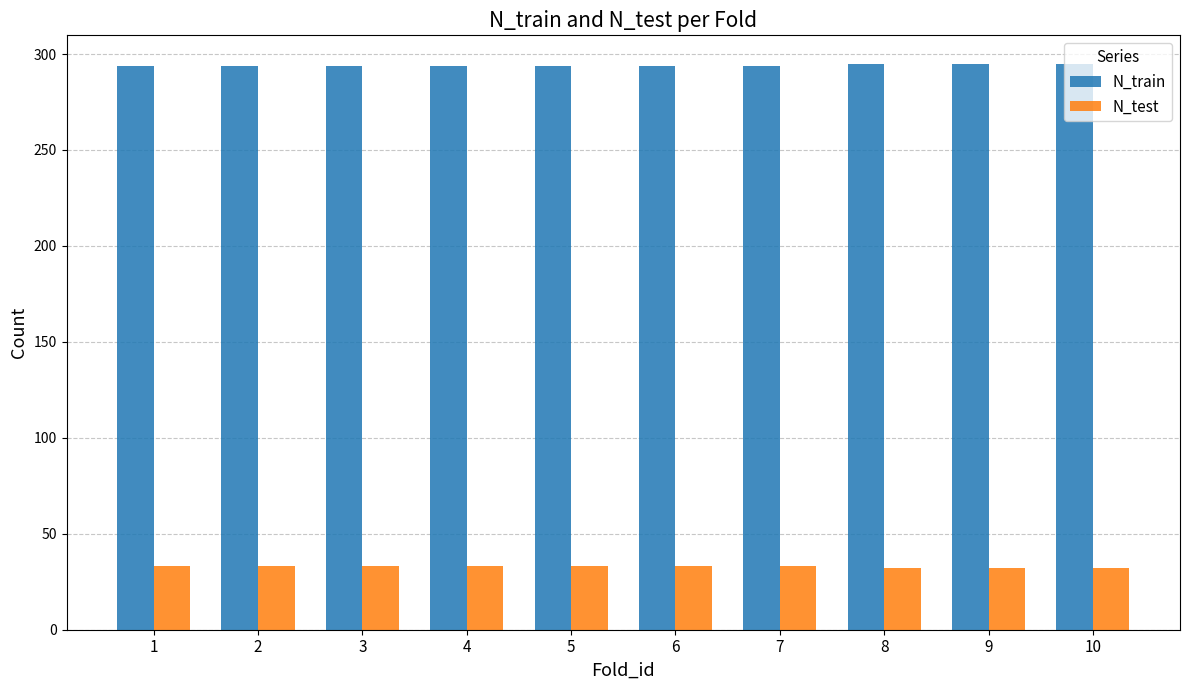

True or false: N_test has a value of 56 at 1.

False